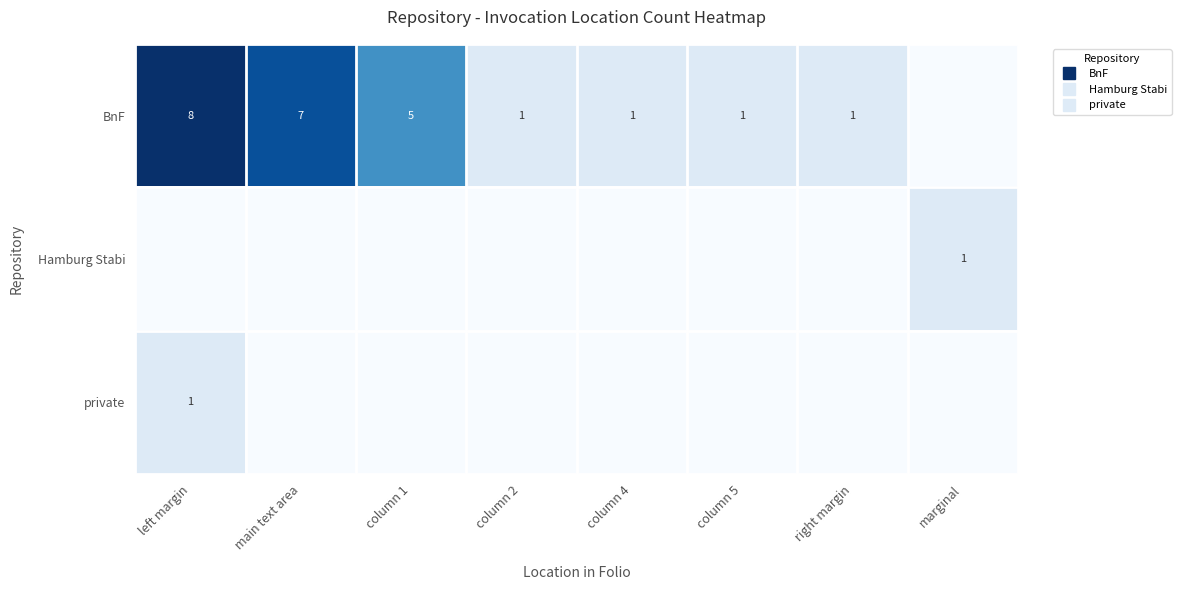

True or false: BnF has a value of 1 at column 2.

True